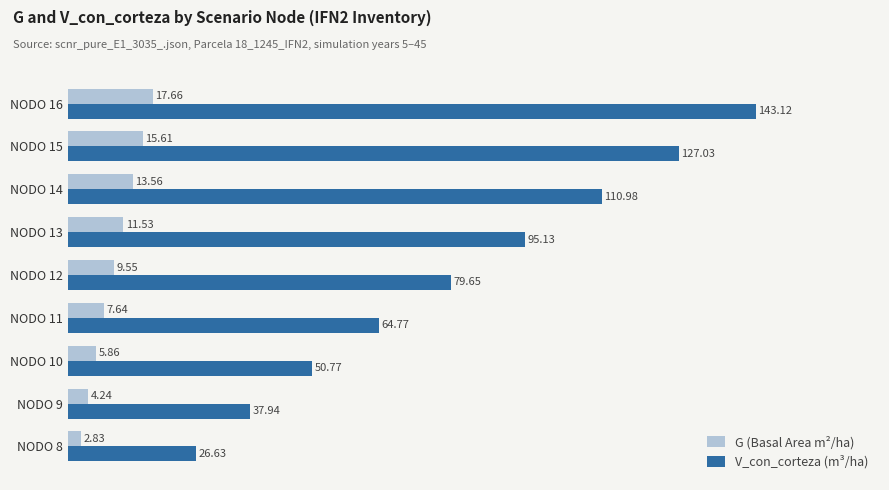

Between NODO 9 and NODO 12, which series saw the biggest shift?

V_con_corteza (m³/ha)